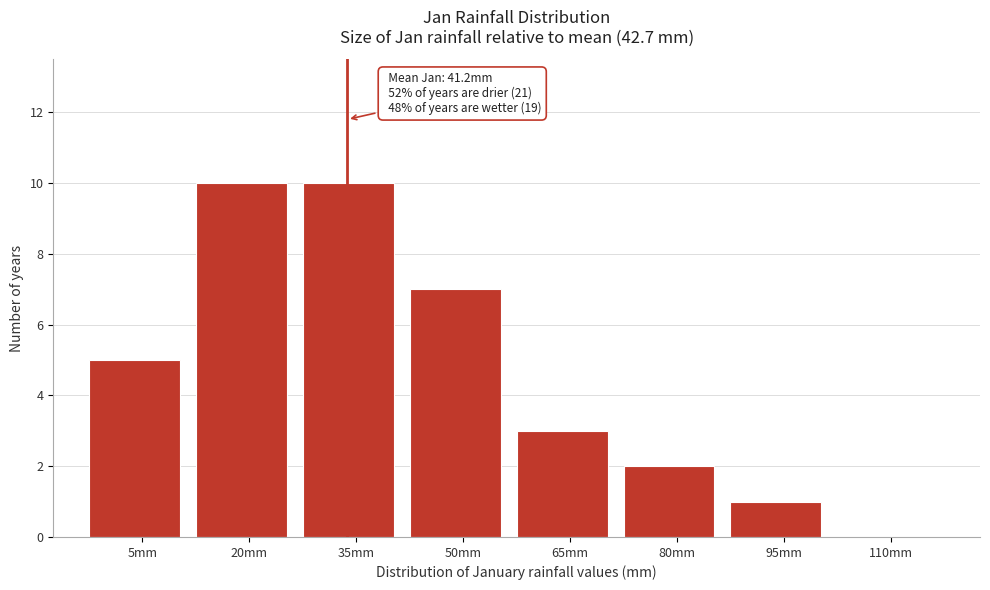

Reading left to right, extract all data points from this chart.

5mm=5	20mm=10	35mm=10	50mm=7	65mm=3	80mm=2	95mm=1	110mm=0